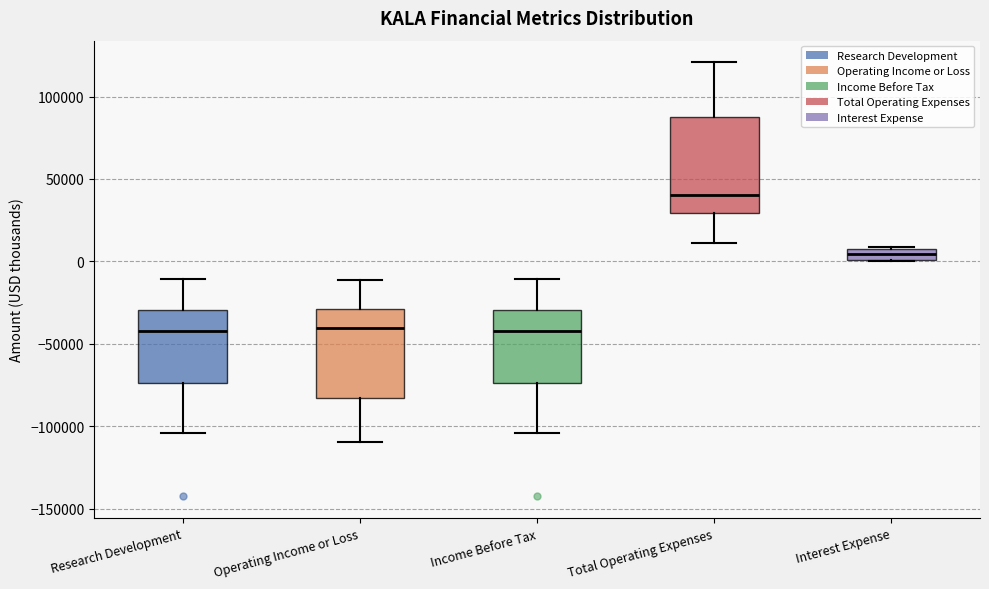

Which box has the highest median line?

Total Operating Expenses